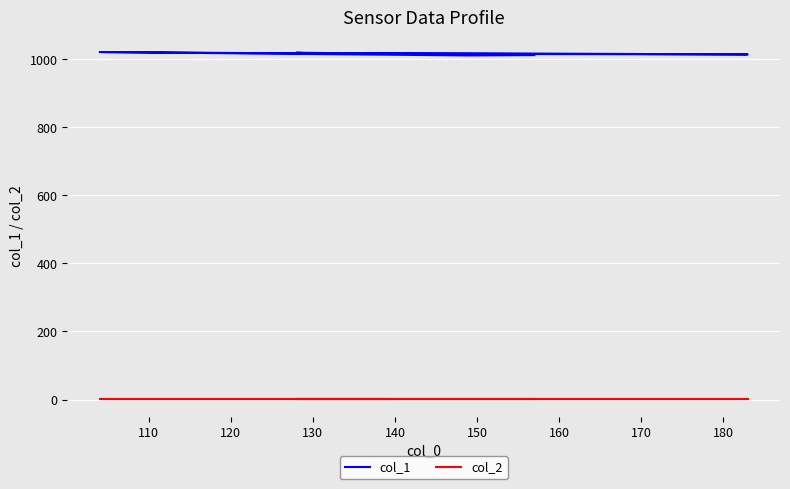

Which series changed the most between 120 and 180?

col_1